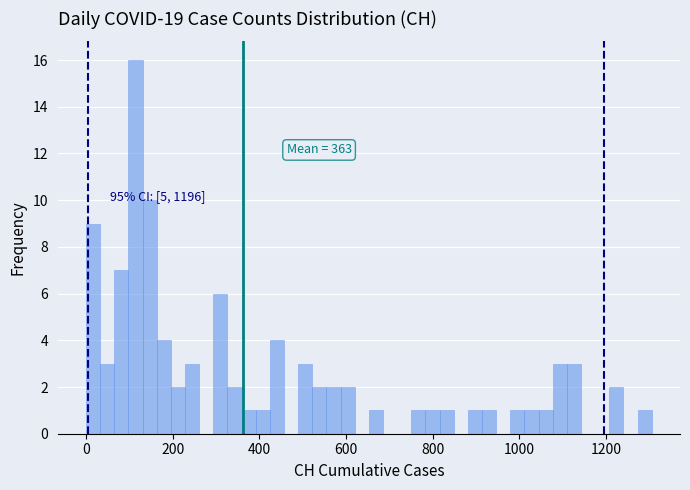

Read against the x-axis, roughly where is the centre of the tallest bar?

120